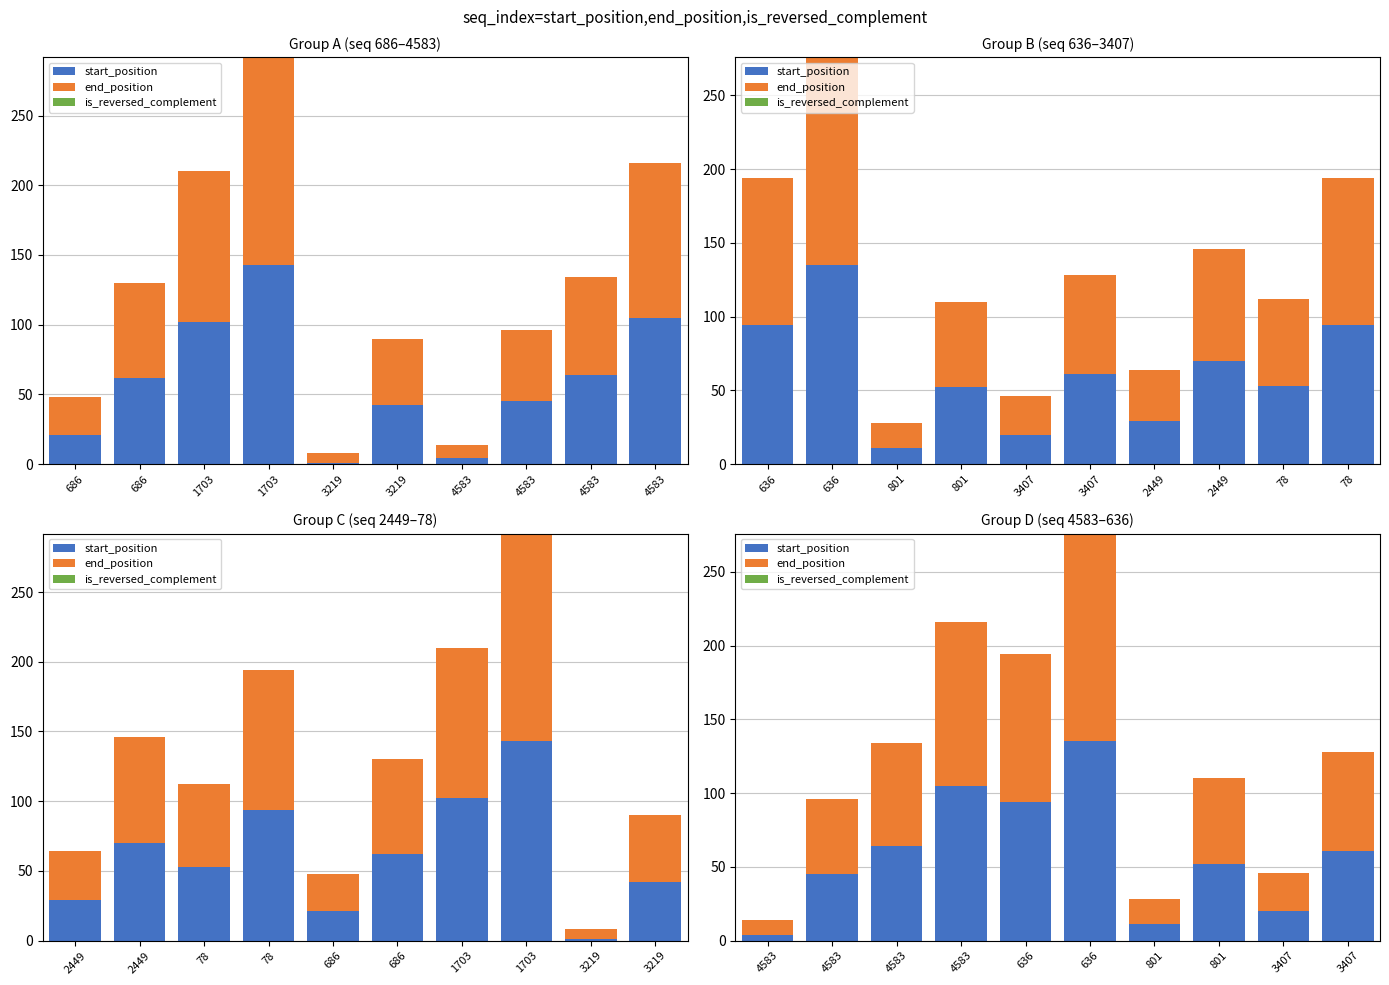

How many data points does each series have?

10